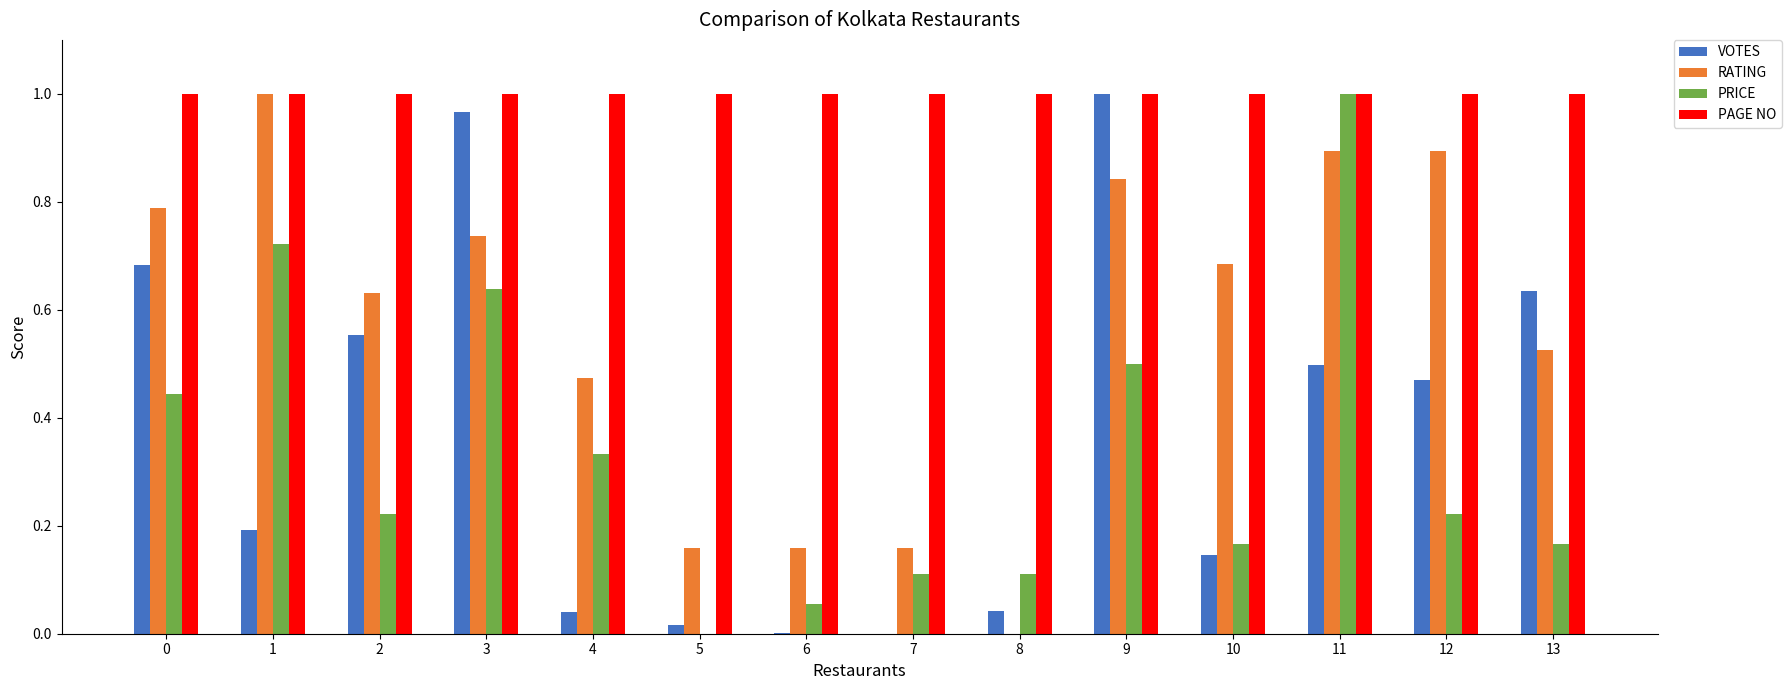

Is the value of VOTES at 11 greater than the value of RATING at 3?

No